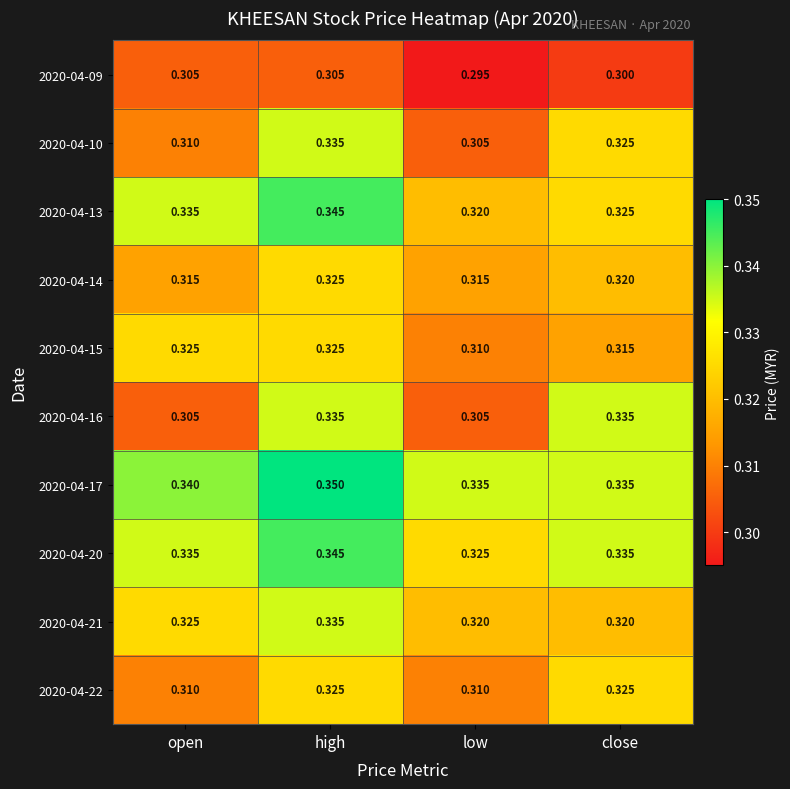

At how many categories does at least one series exceed 0?

4